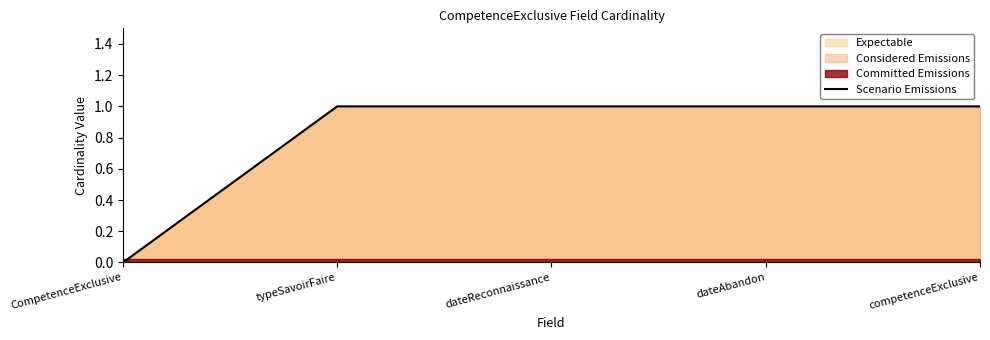

Reading right to left, transcribe all the data shown in this chart.

1	1	1	1	0